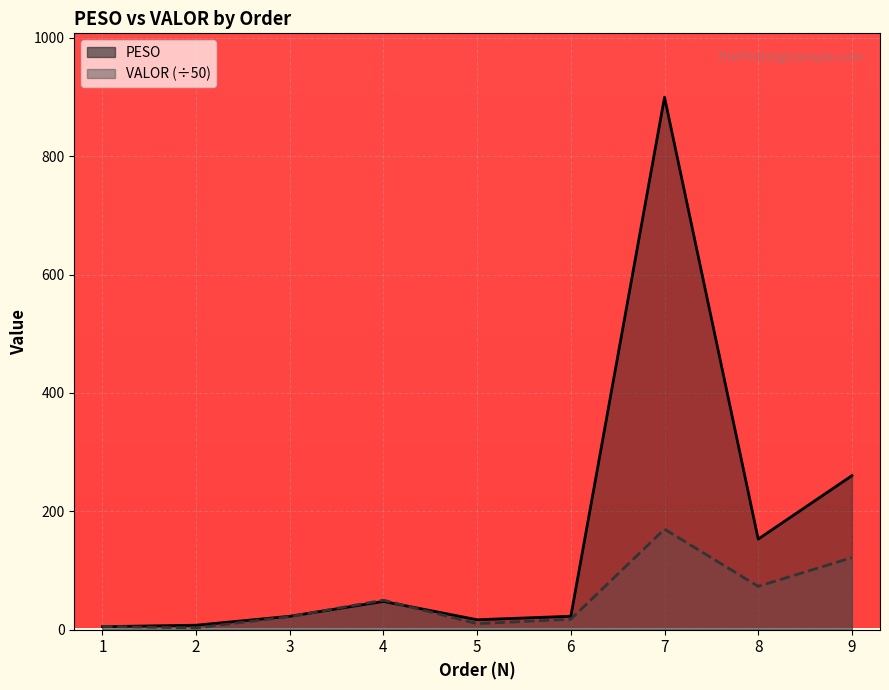

The PESO series shows 22.6 at 3. True or false?

True